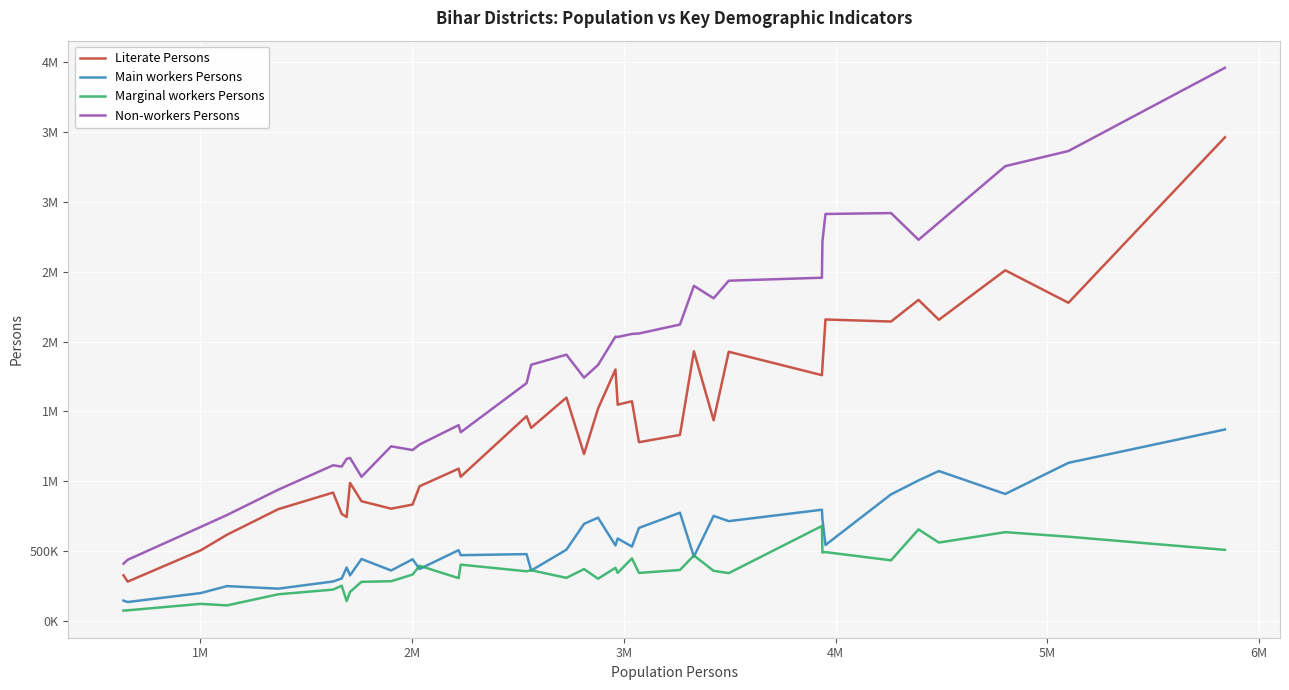

How many interior local peaks does the Main workers Persons series have?

12